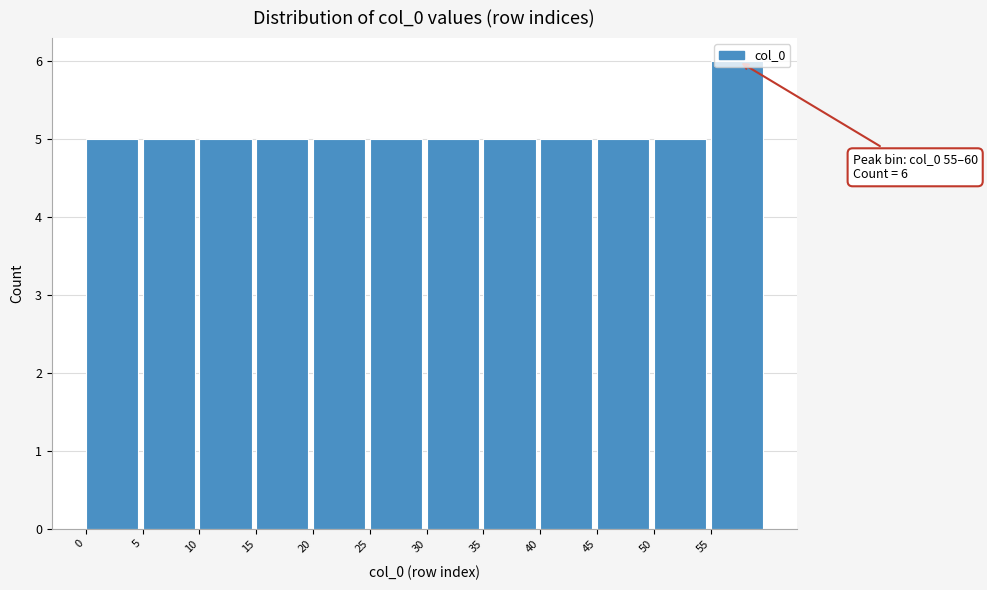

Which range on the x-axis has the tallest bar?

55 to 60